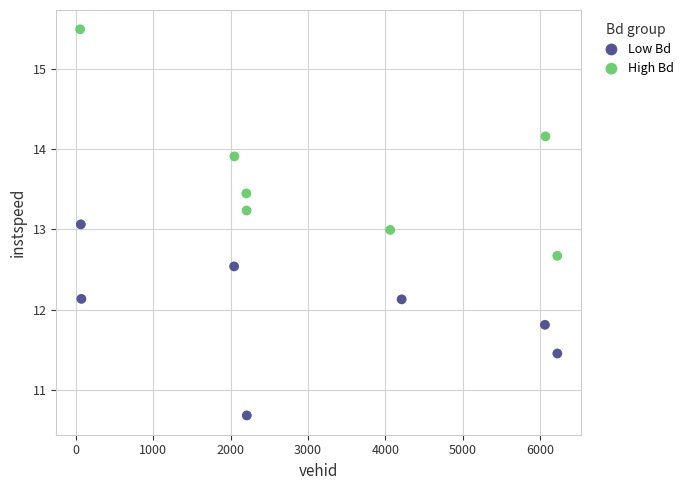

Which series contains the highest Y value?

High Bd